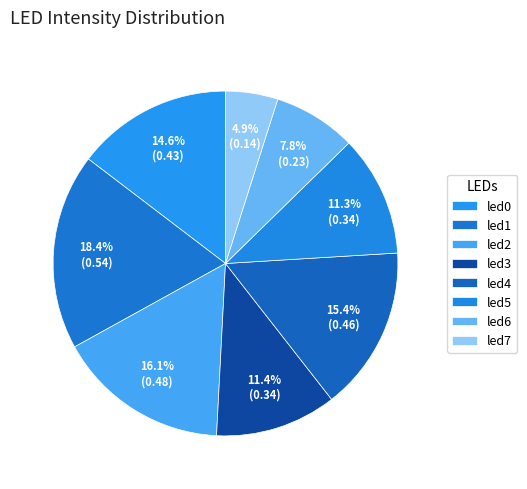

What portion of the pie excludes led4?

84.6%